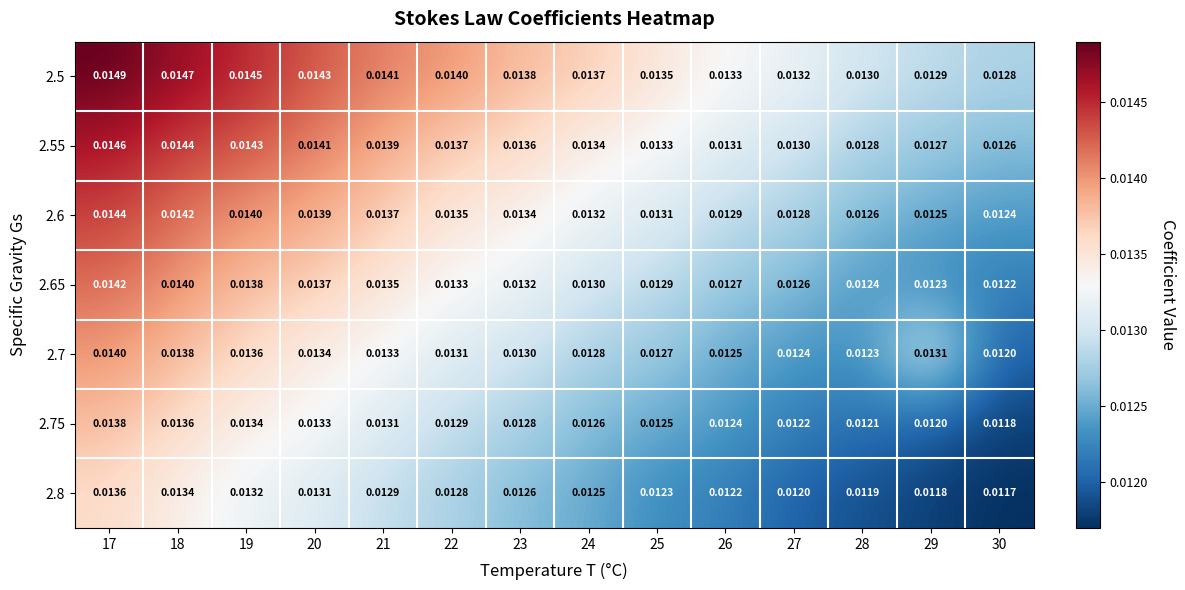

Is the value of 2.6 at 29 greater than the value of 2.75 at 30?

Yes